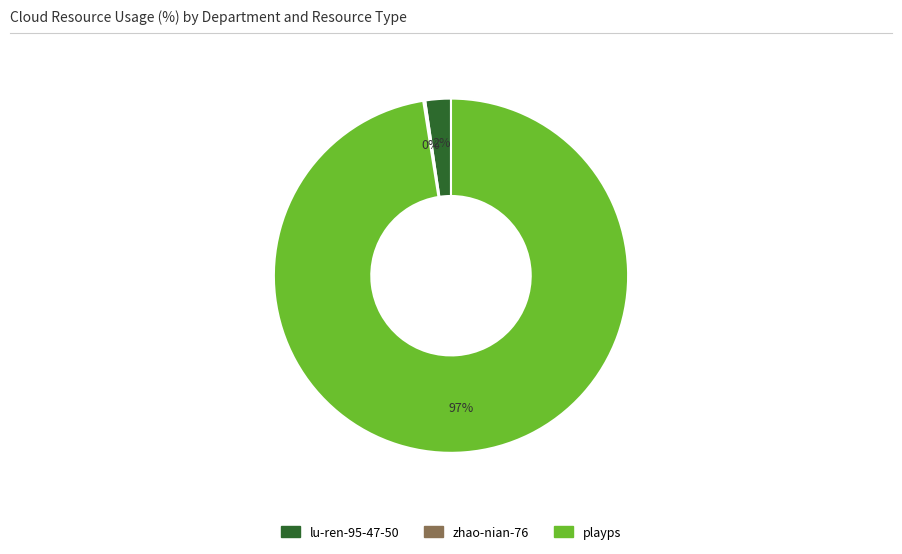

What percentage is the lu-ren-95-47-50 slice, to the nearest percent?

2%